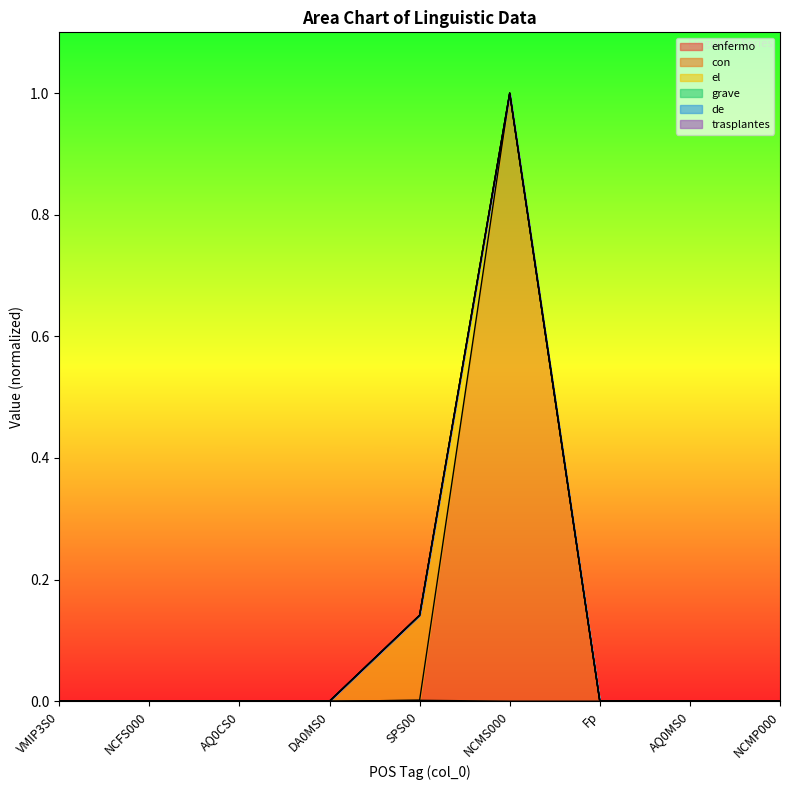

List the series in order of their peak value, lowest first.

enfermo, con, de